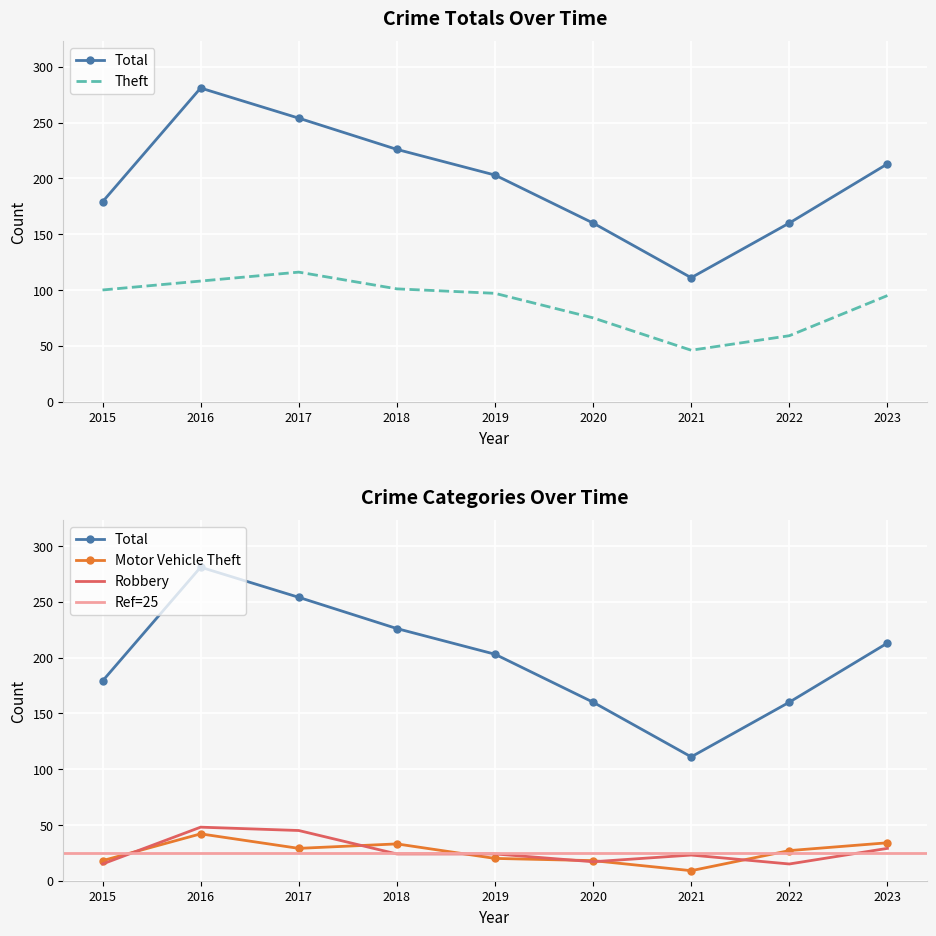

List the series in order of their peak value, highest first.

Total, Theft, Robbery, Motor Vehicle Theft